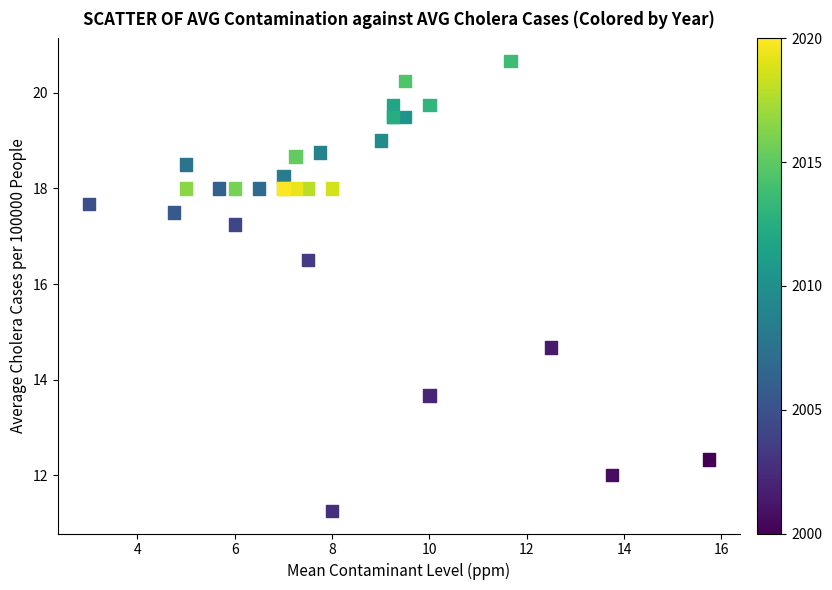

What Y value in the scatter plot is closest to 15?

14.7